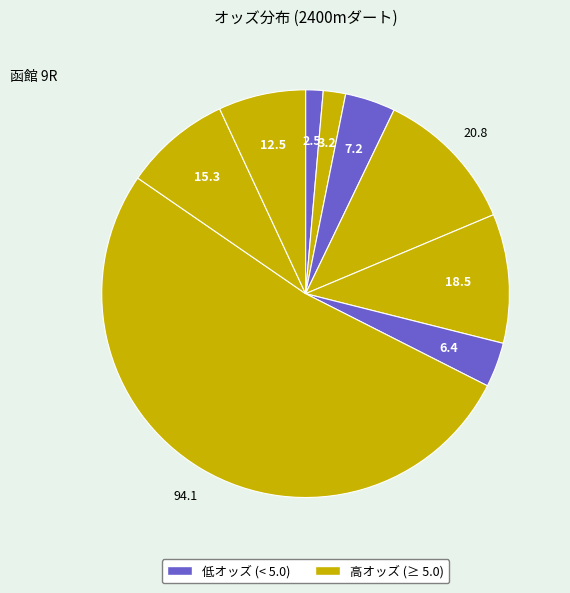

How many segments does this pie chart have?

9